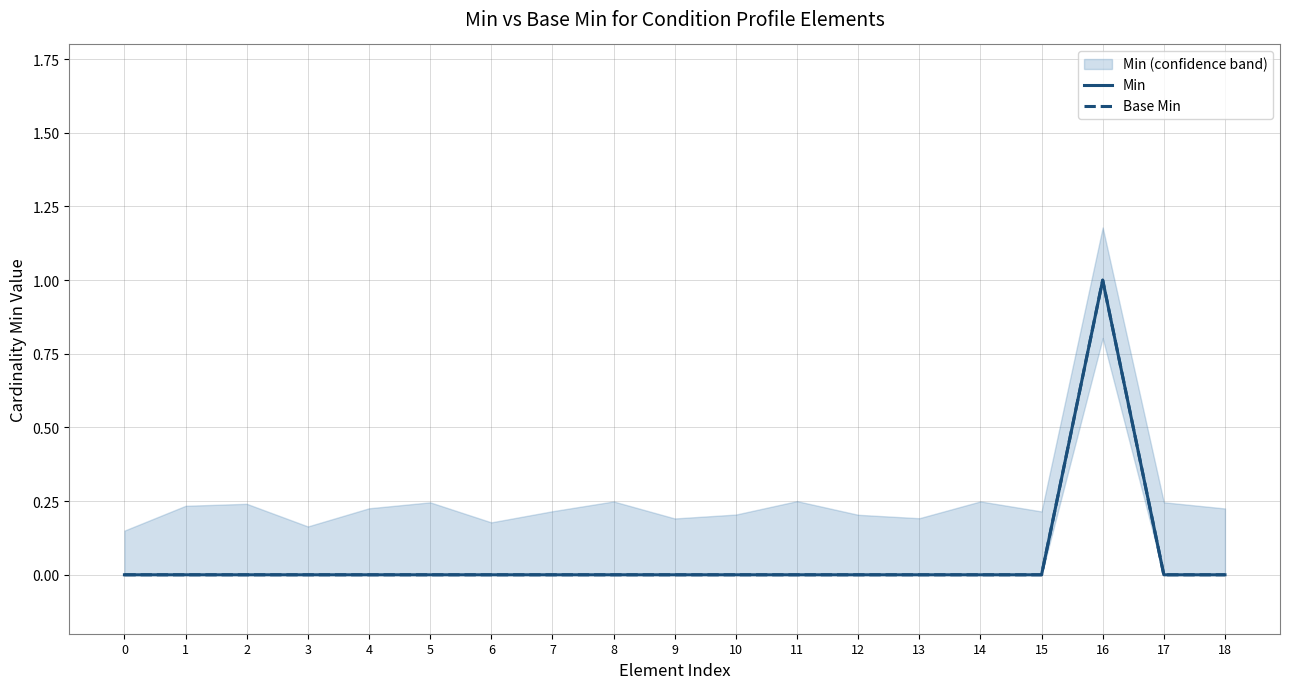

What is the sum of all Min values?

1